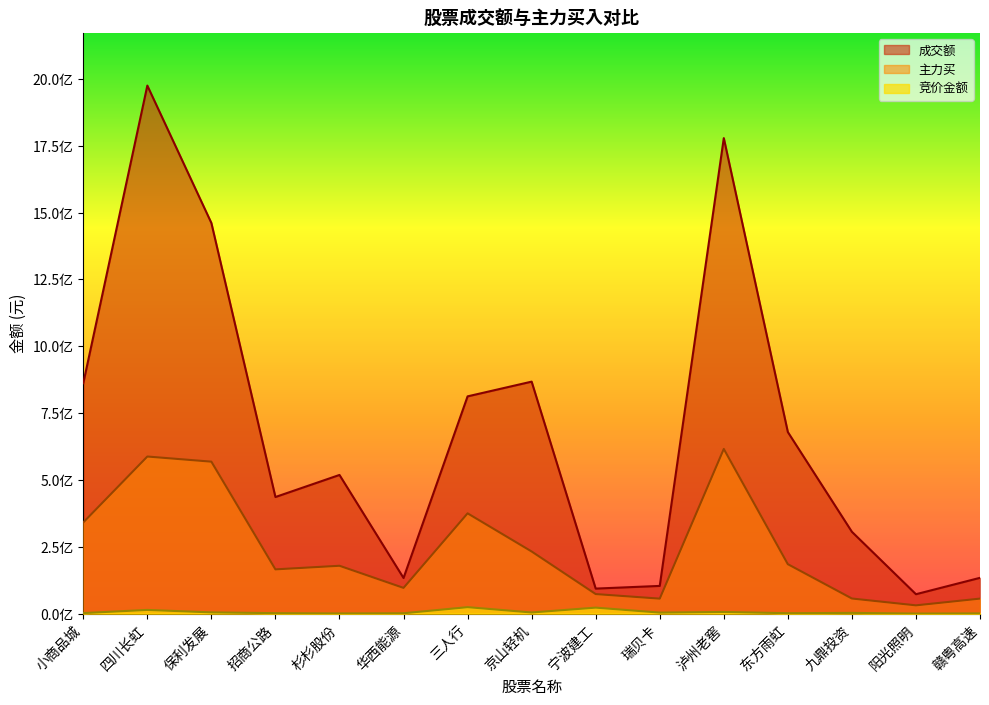

What is the difference between the maximum and minimum values in the 成交额 series?

1902511867